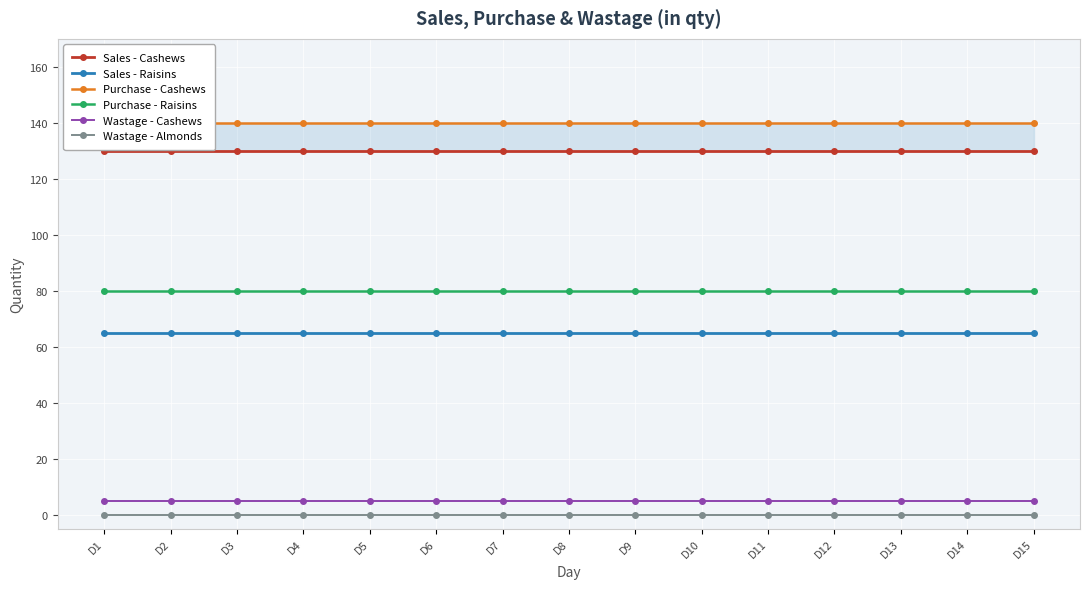

What is the value of the Sales - Raisins point at the 13th from the left?

65